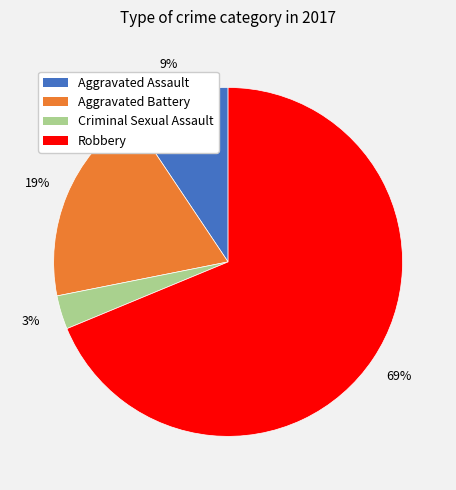

Which slice is the largest?

Robbery